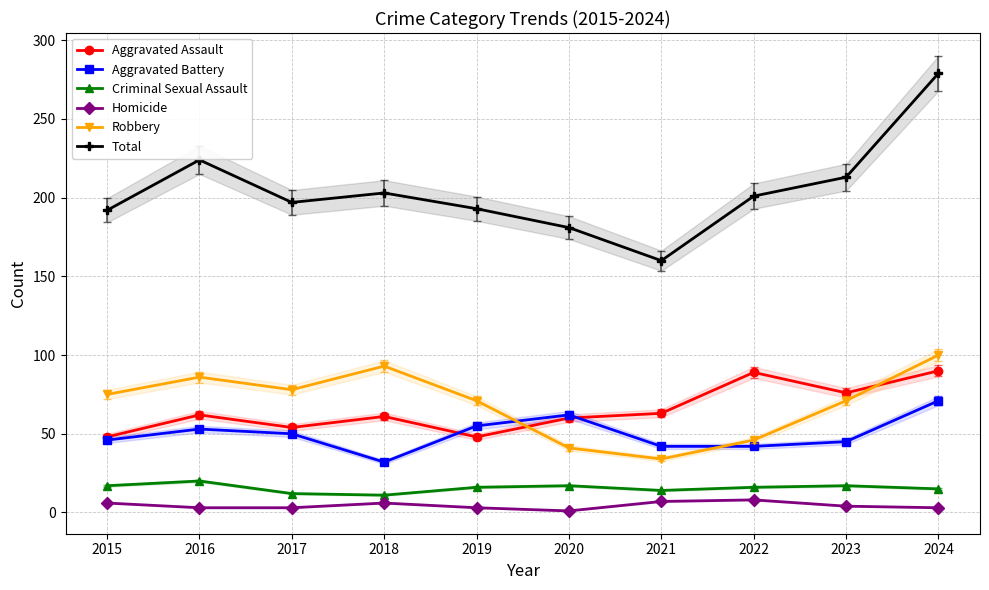

What is the sum of all Robbery values?

695